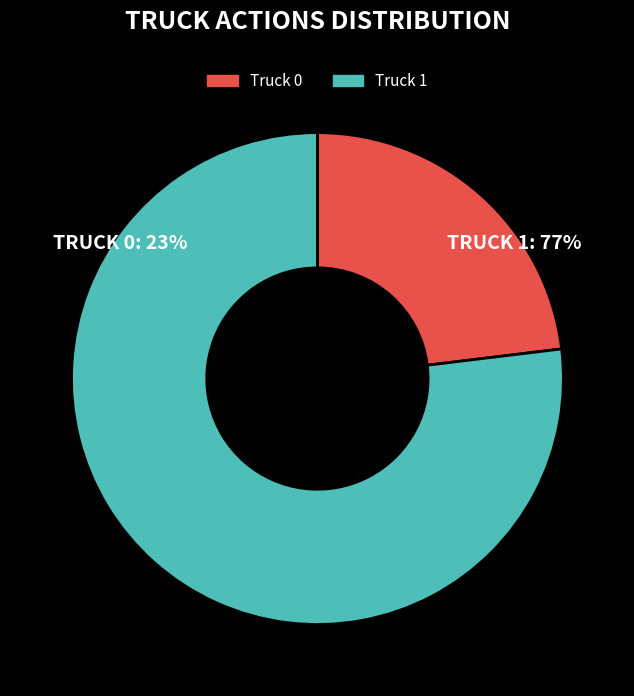

The Truck 0 slice represents 23% of the pie. True or false?

True